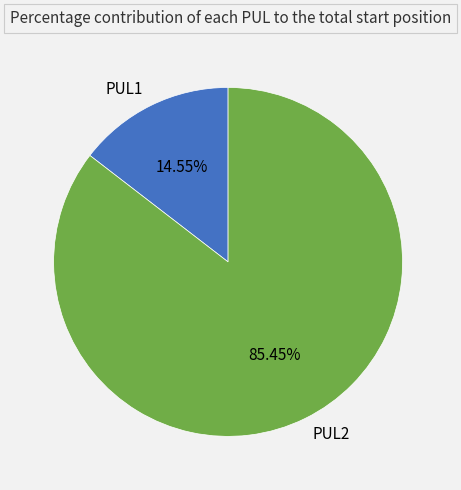

Which category has the biggest portion of the pie?

PUL2